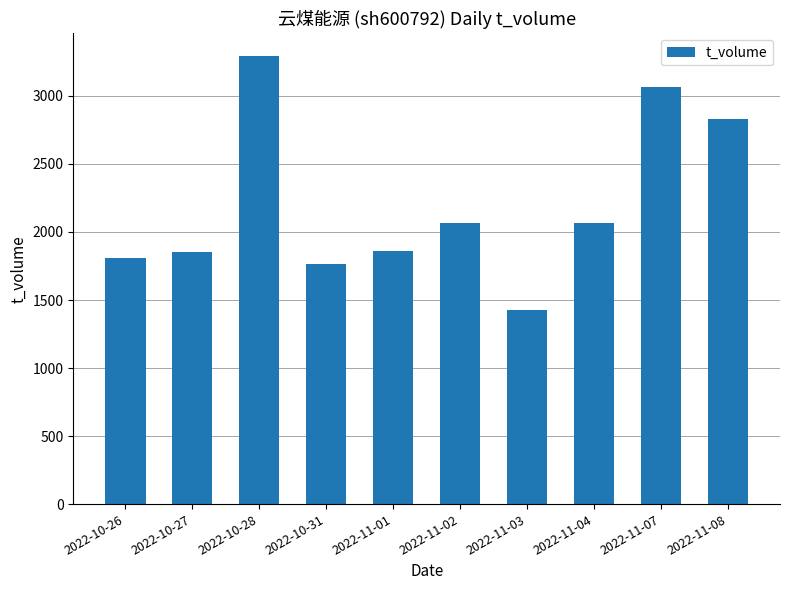

Between 2022-10-31 and 2022-11-04, which is larger?

2022-11-04